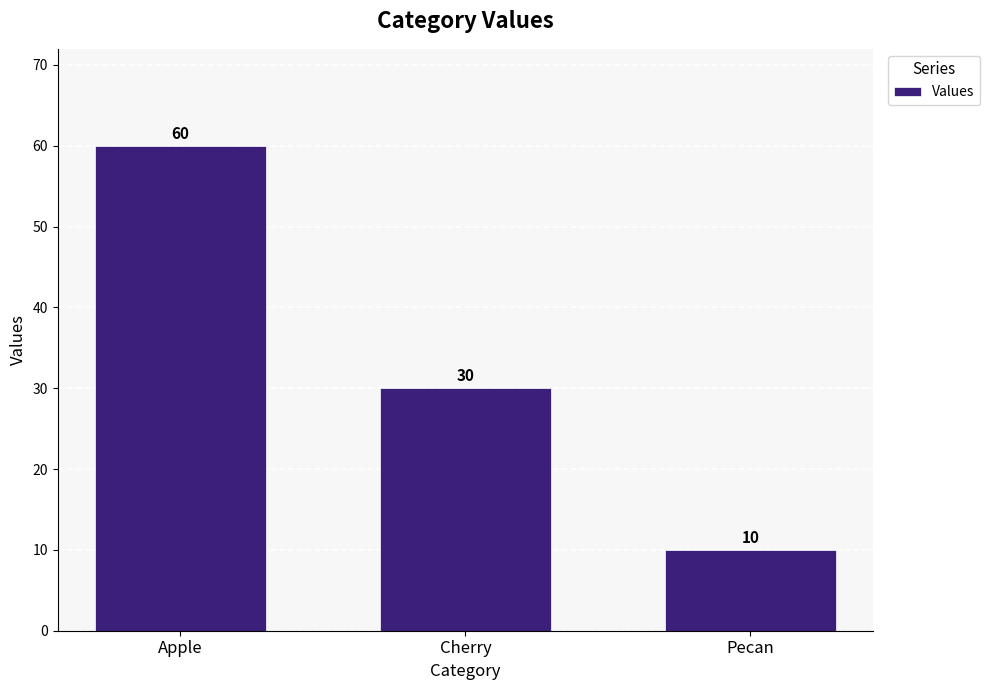

What is the ratio of the value at Pecan to the value at Apple?

0.2